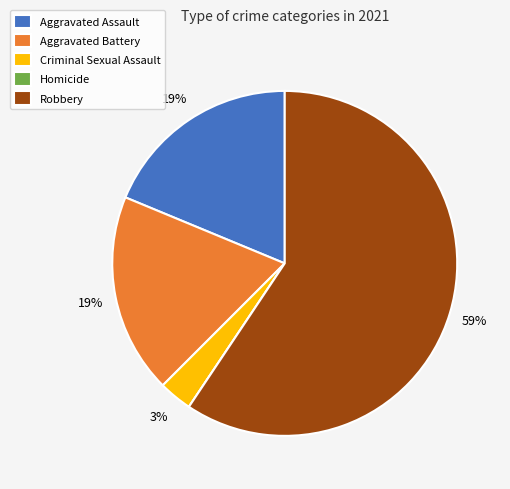

True or false: Aggravated Battery accounts for 9% of the total.

False